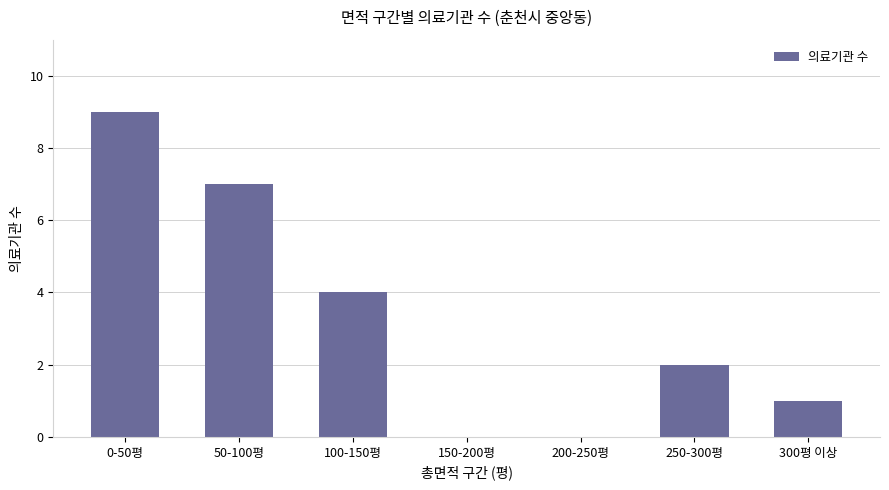

The value at 100-150평 is 4. True or false?

True